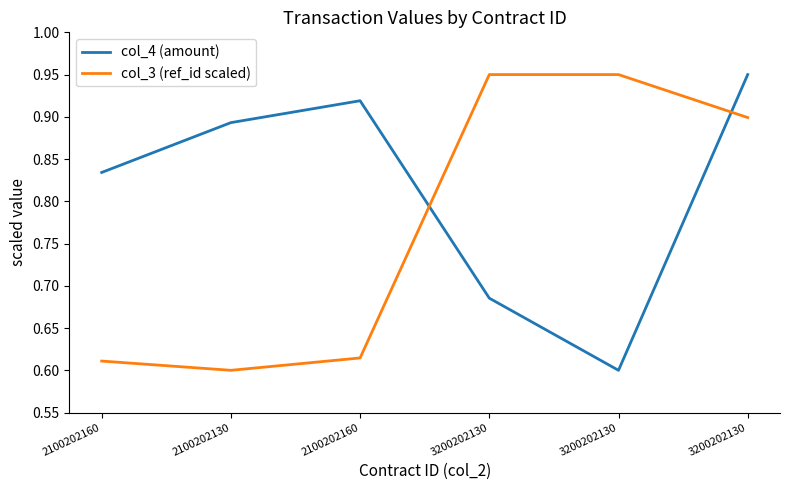

What is the total value across all series at 2100202160?

1.4